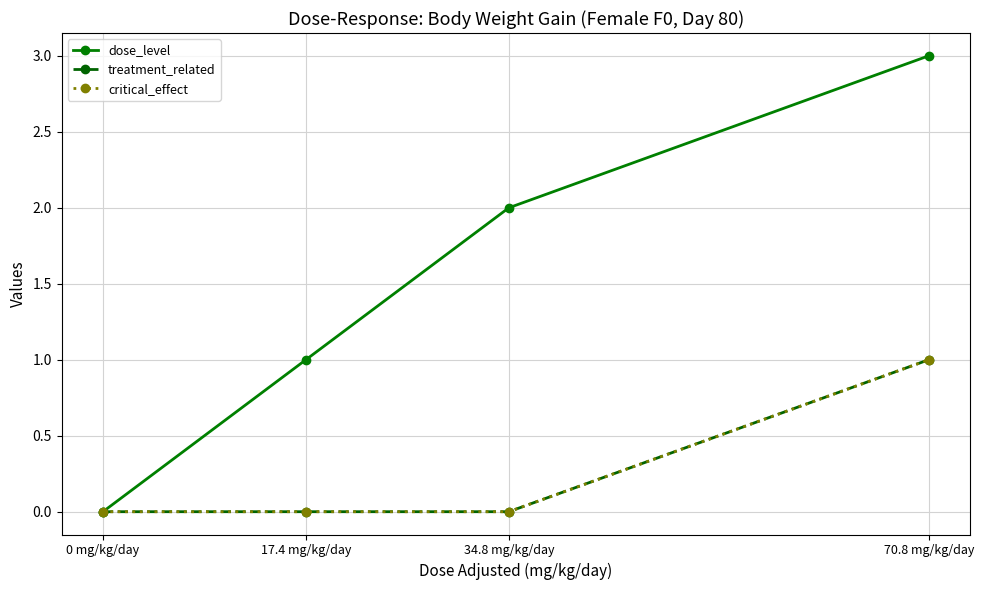

Is this an area chart (filled region under the line)?

No